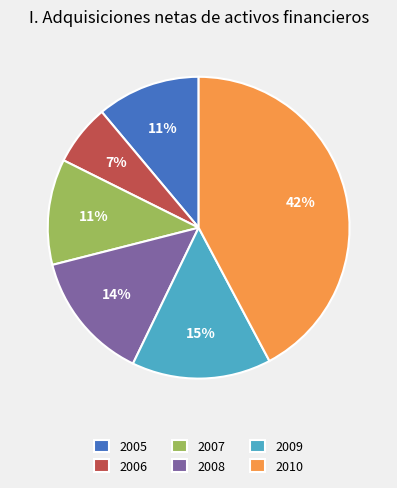

To the nearest percent, what percentage of the pie is 2006?

7%